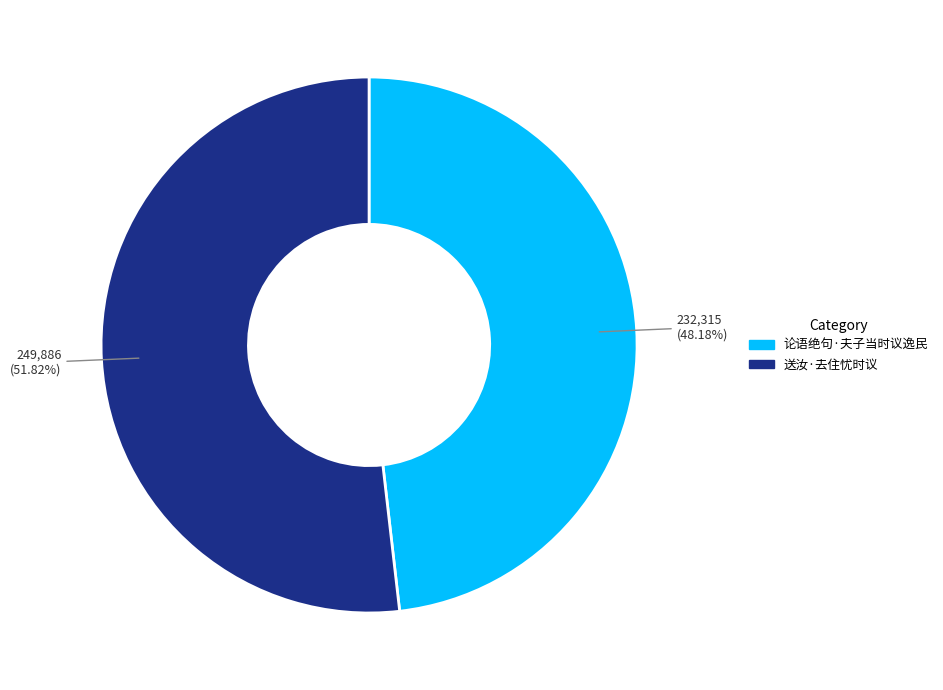

Is it true that 论语绝句·夫子当时议逸民 is 57% of the pie?

False